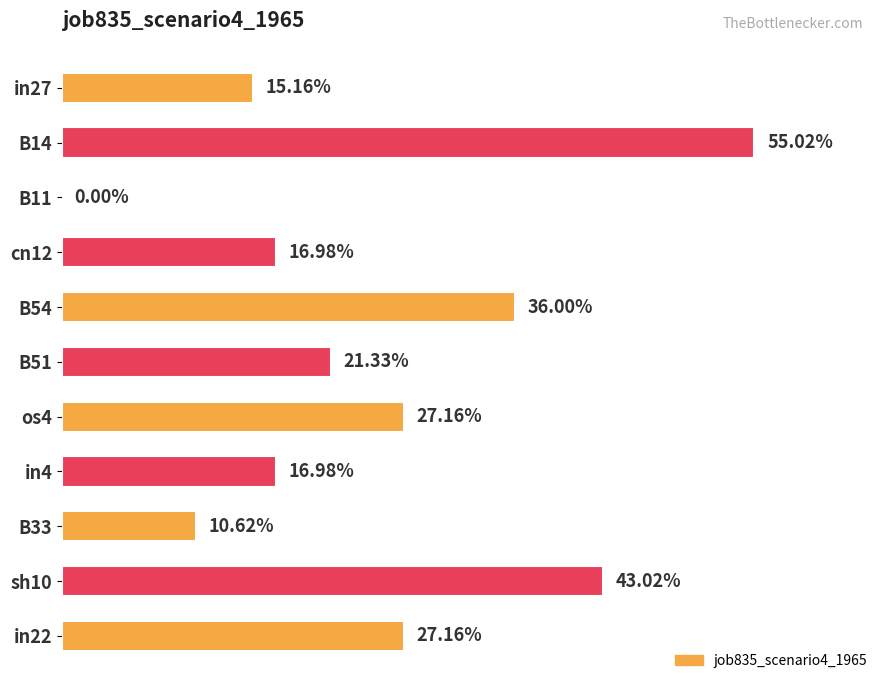

What is the sum of all values?

2.7